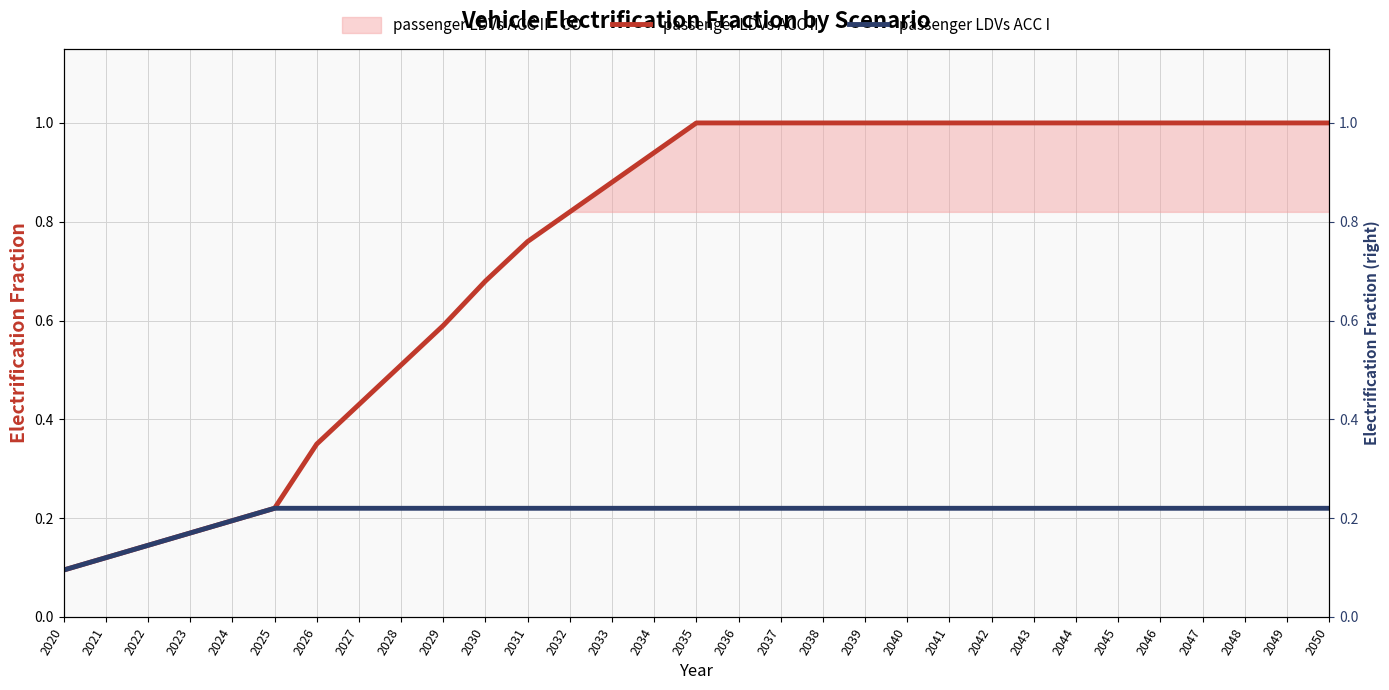

True or false: passenger LDVs ACC I and passenger LDVs ACC II intersect in this chart.

False